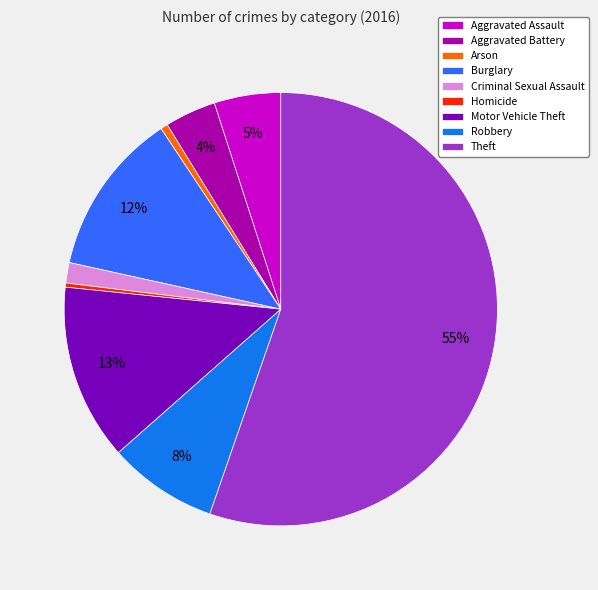

Is it true that Burglary is 26% of the pie?

False